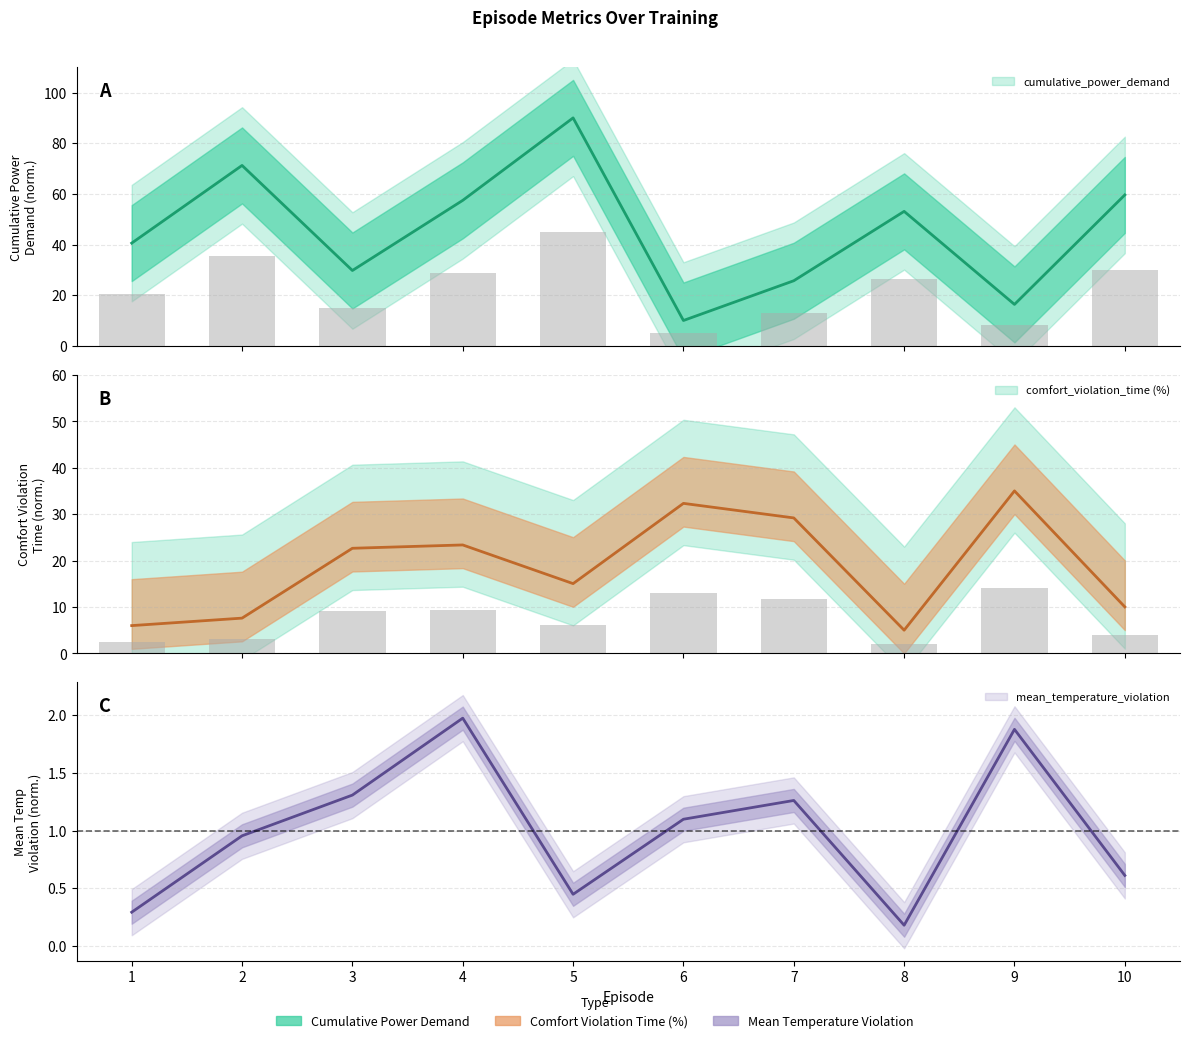

True or false: cumulative_temperature_violation has a value of 2.0 at 4.

True